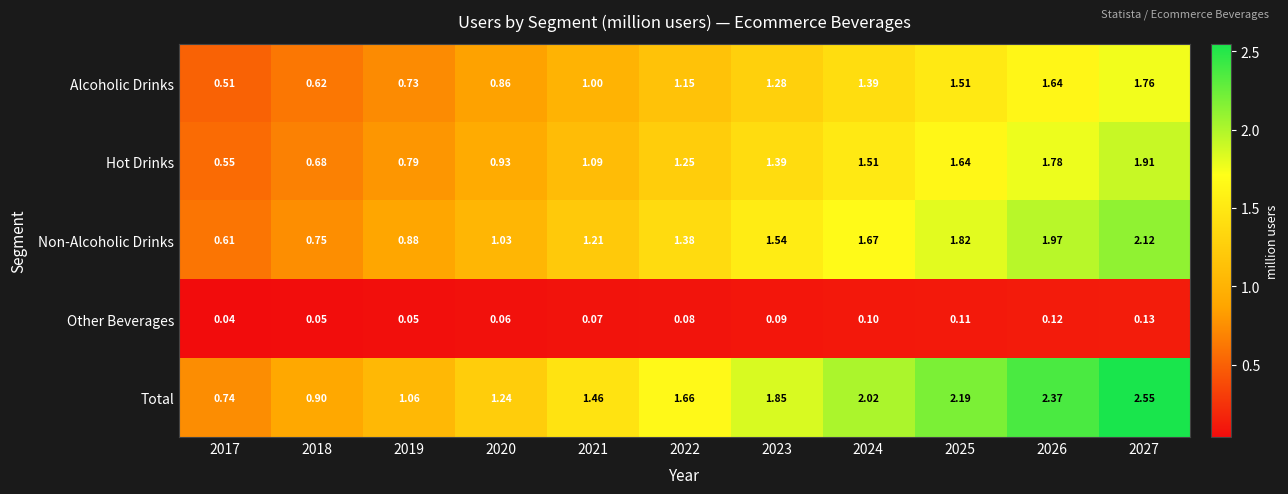

Which series has the largest total across all categories?

Total